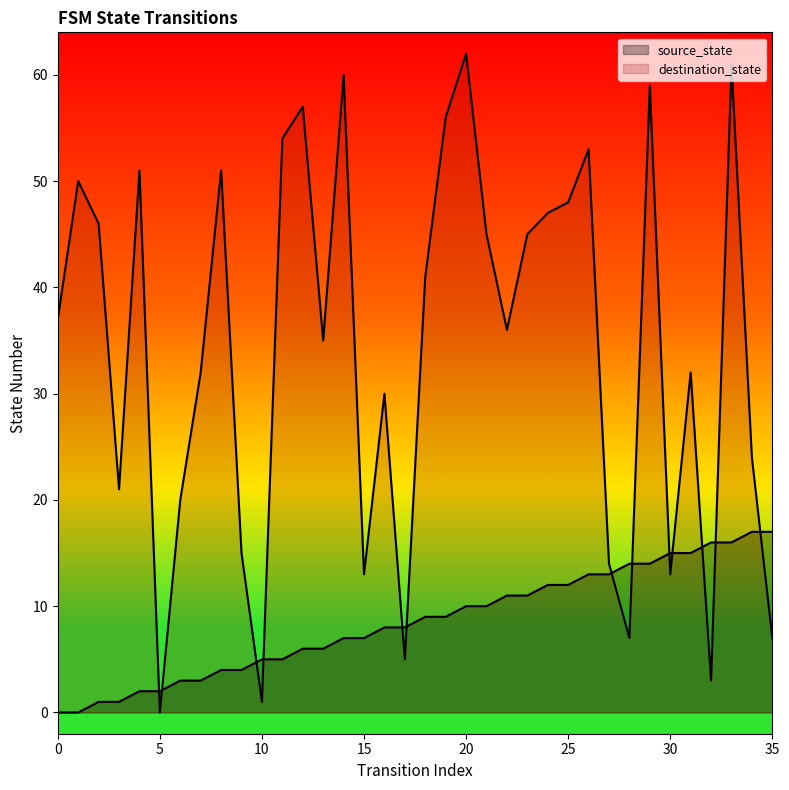

Which category has the highest value across all series?

20